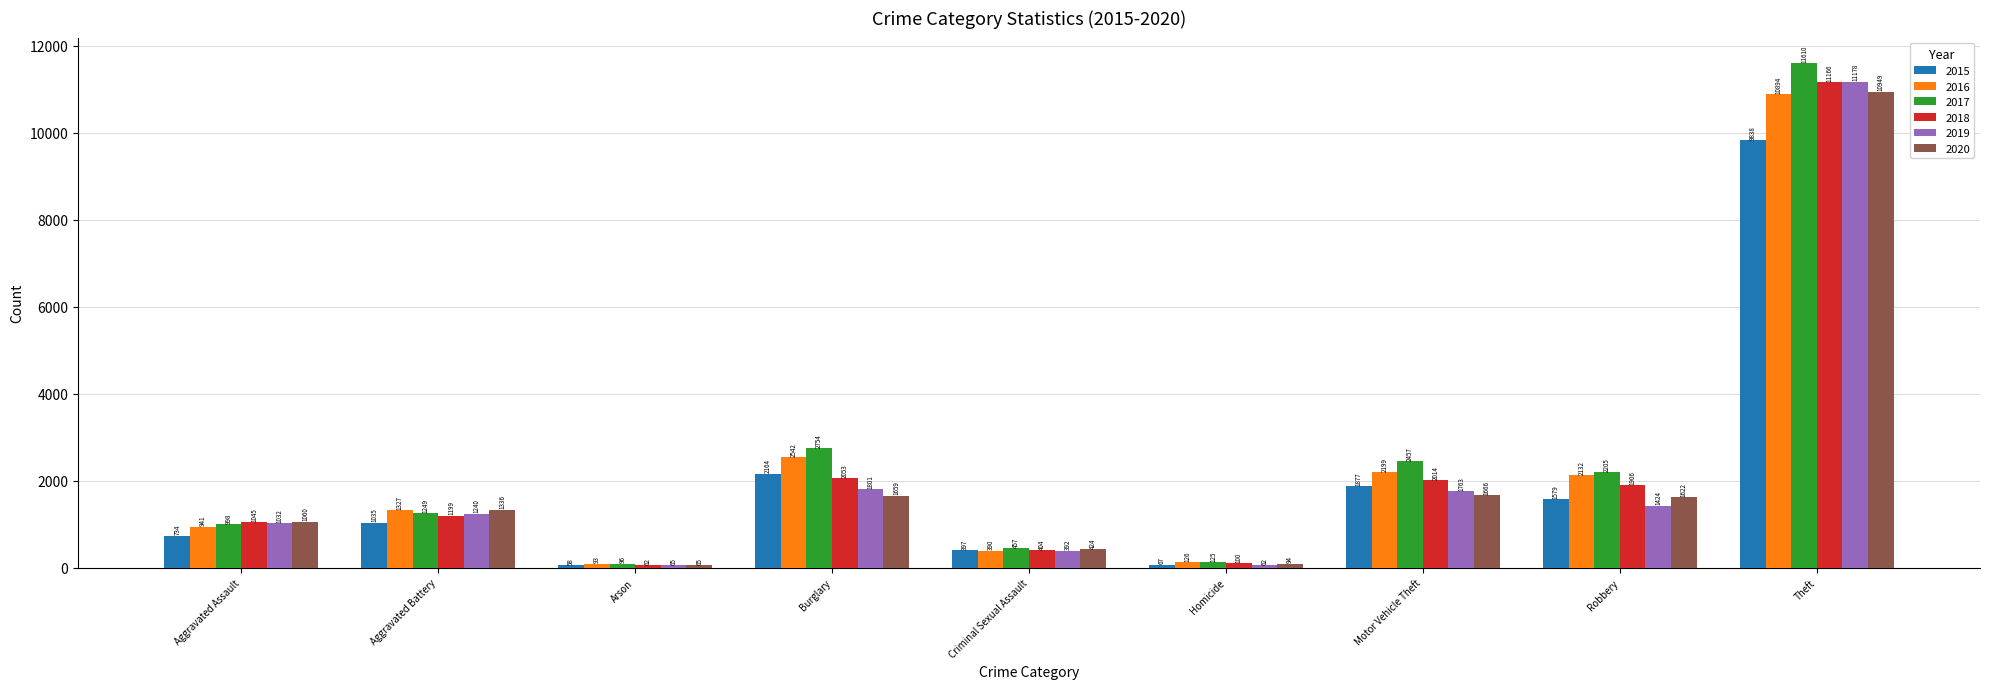

At which label does 2019 reach its peak?

Theft